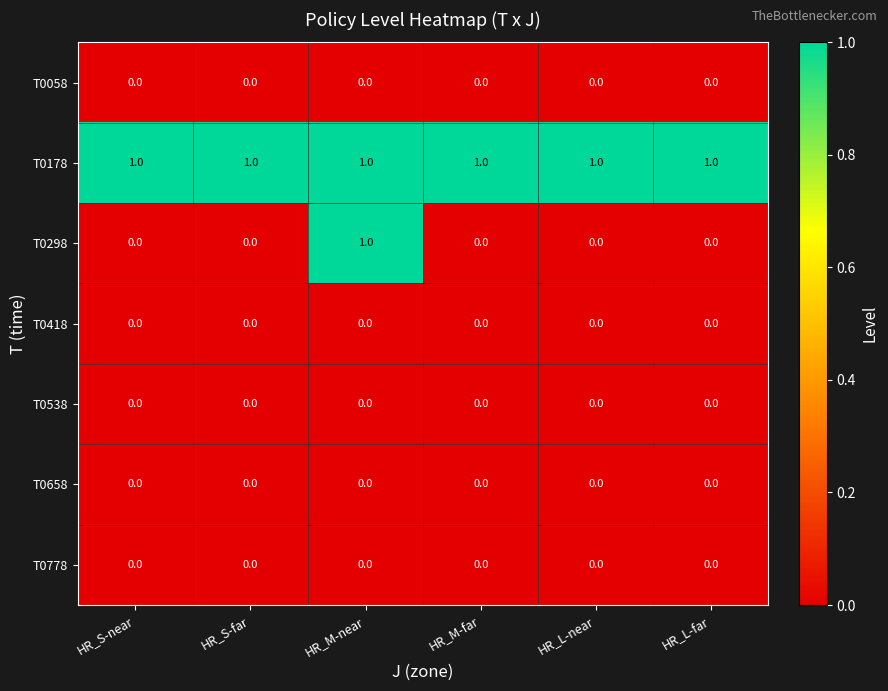

At which category is the sum across all series the highest?

HR_M-near